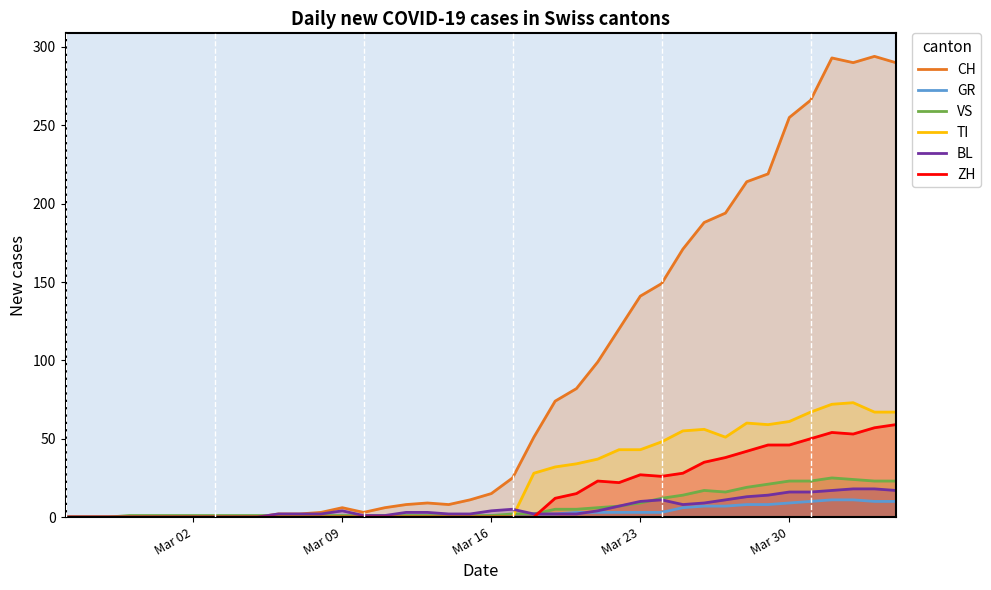

Which series has the largest range (max minus min)?

CH